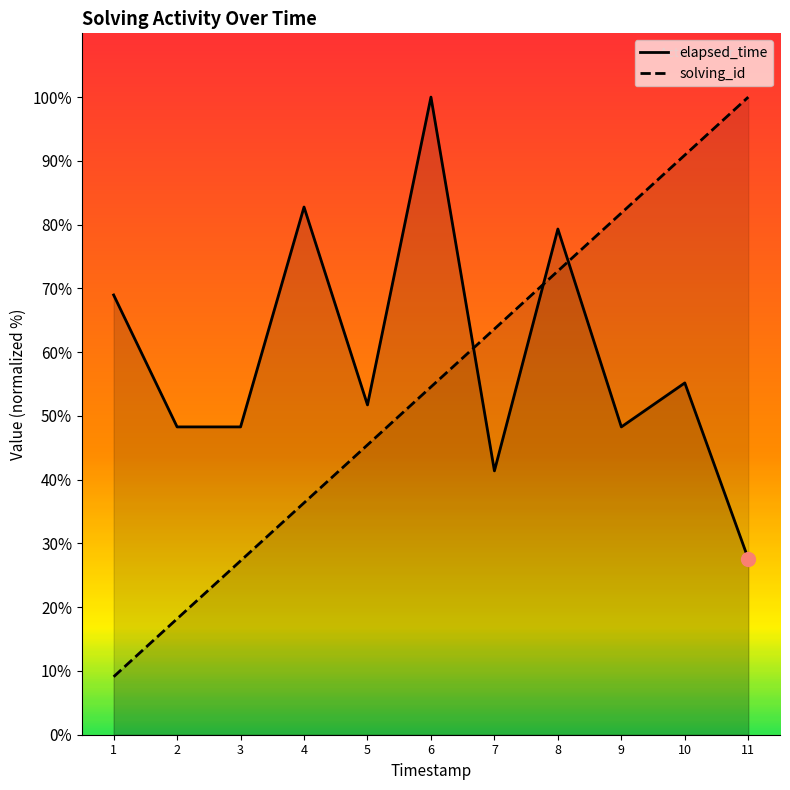

The solving_id series shows 20.1 at 6. True or false?

False